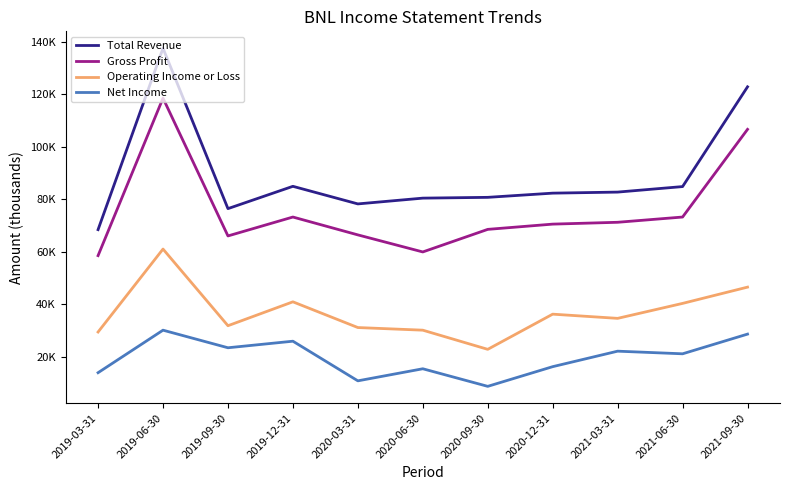

True or false: Total Revenue and Net Income cross at least once.

False